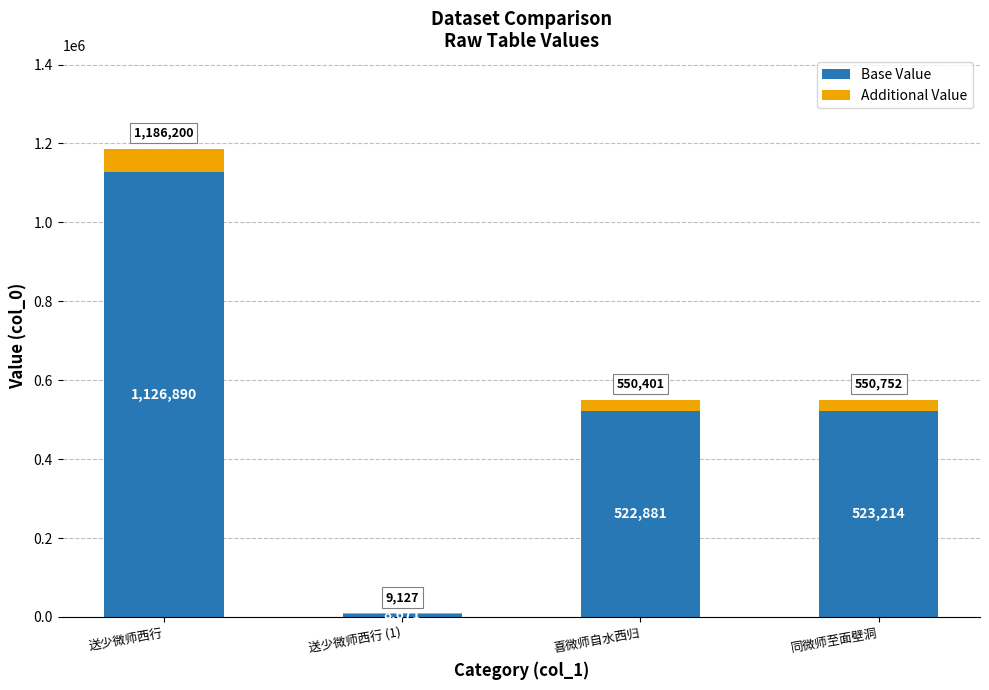

What is the total value across all series at 送少微师西行 (1)?

9127.0